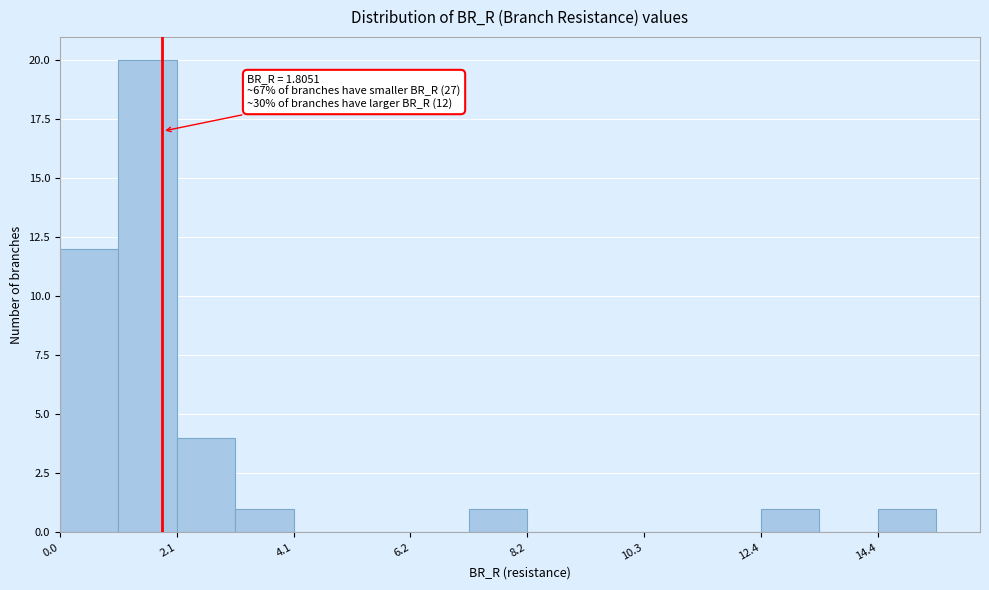

Read against the x-axis, roughly where is the centre of the tallest bar?

1.5